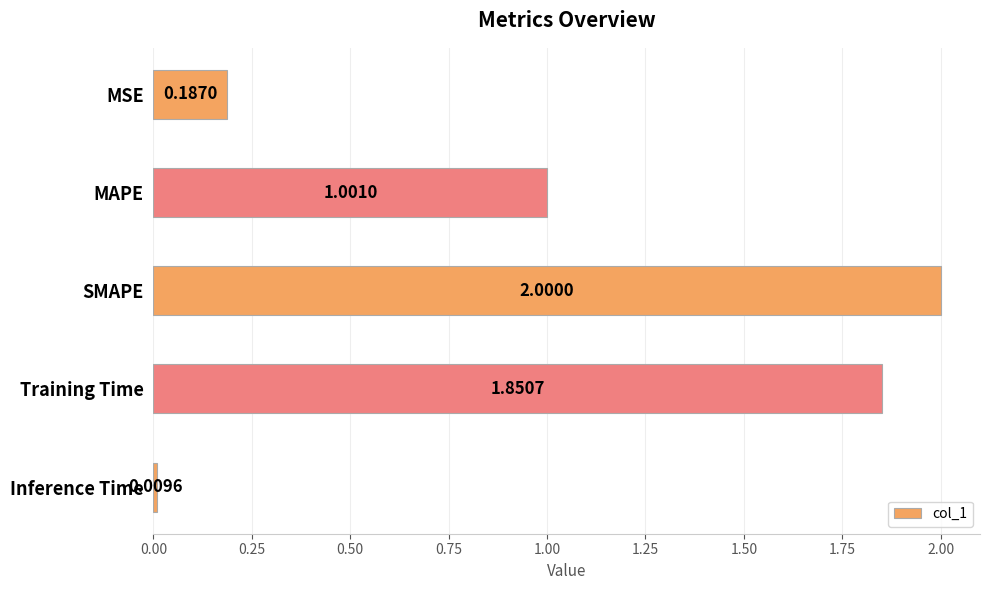

Rank the categories by value from highest to lowest.

SMAPE, Training Time, MAPE, MSE, Inference Time